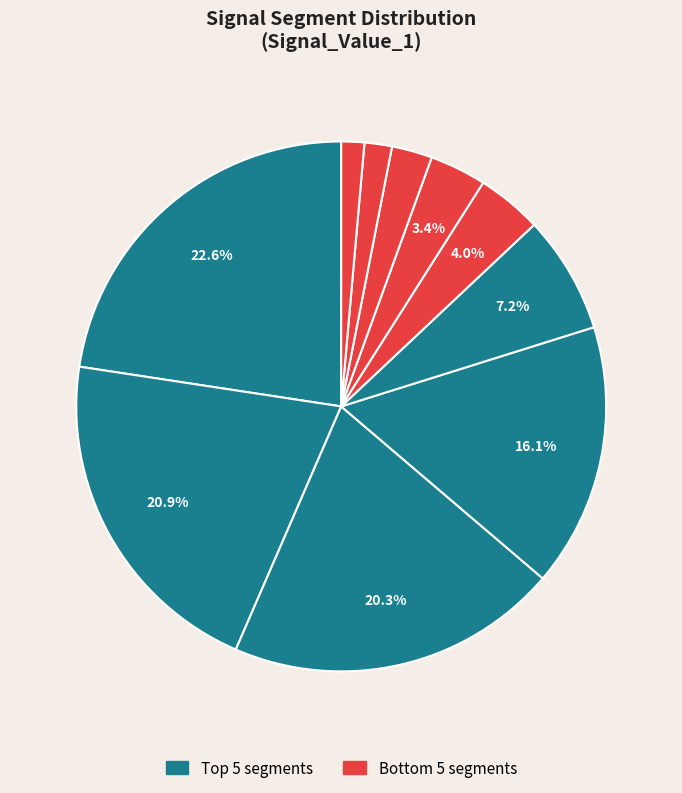

Count the number of slices in the pie.

10